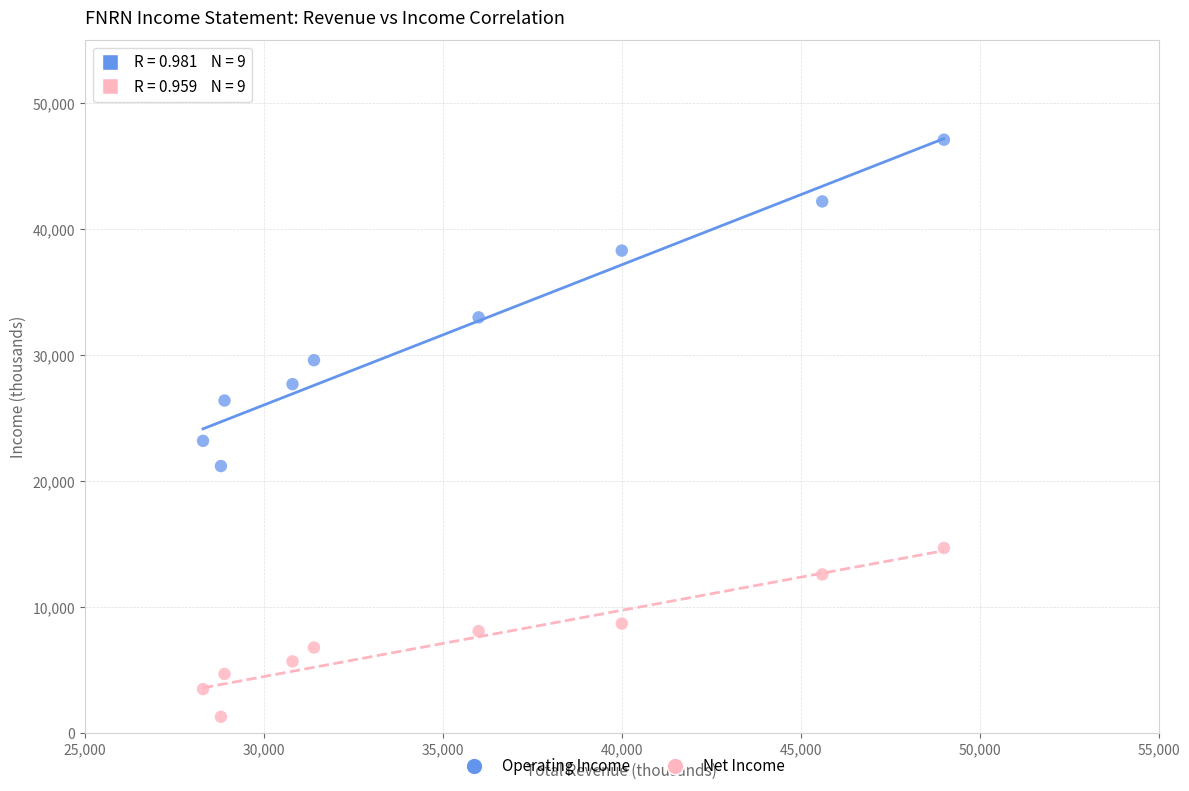

Which series contains the lowest Y value?

Net Income